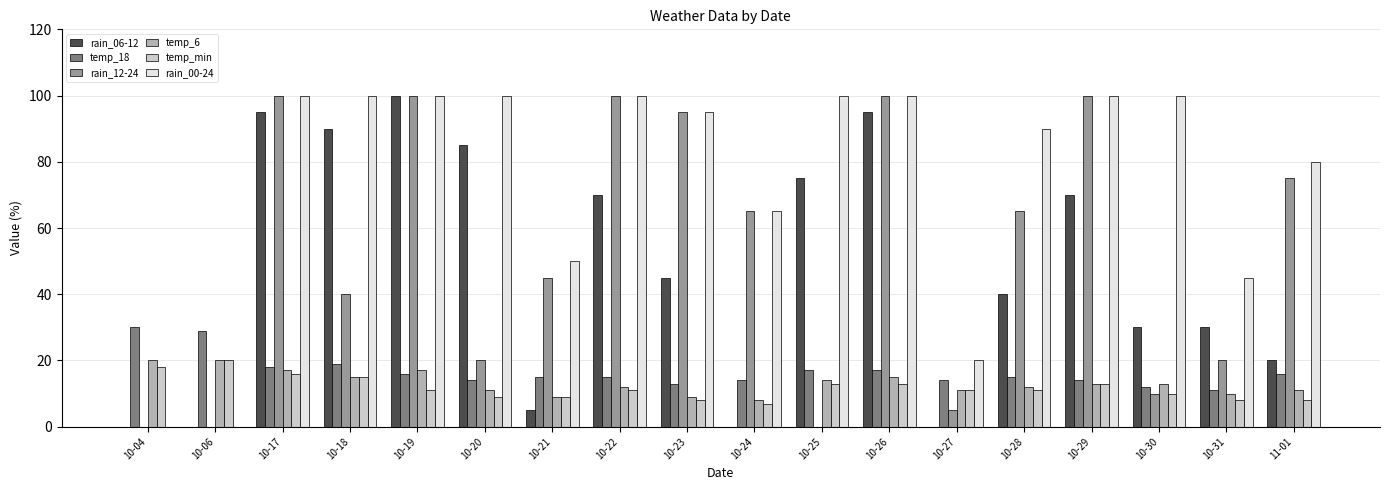

Between 10-25 and 10-28, which series saw the biggest shift?

rain_12-24